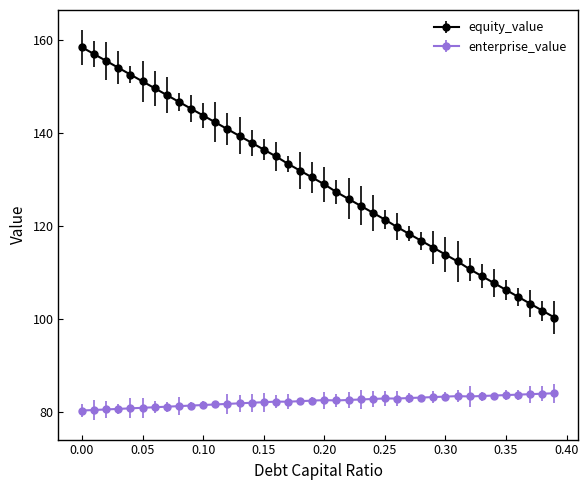

Which series has the largest range (max minus min)?

equity_value